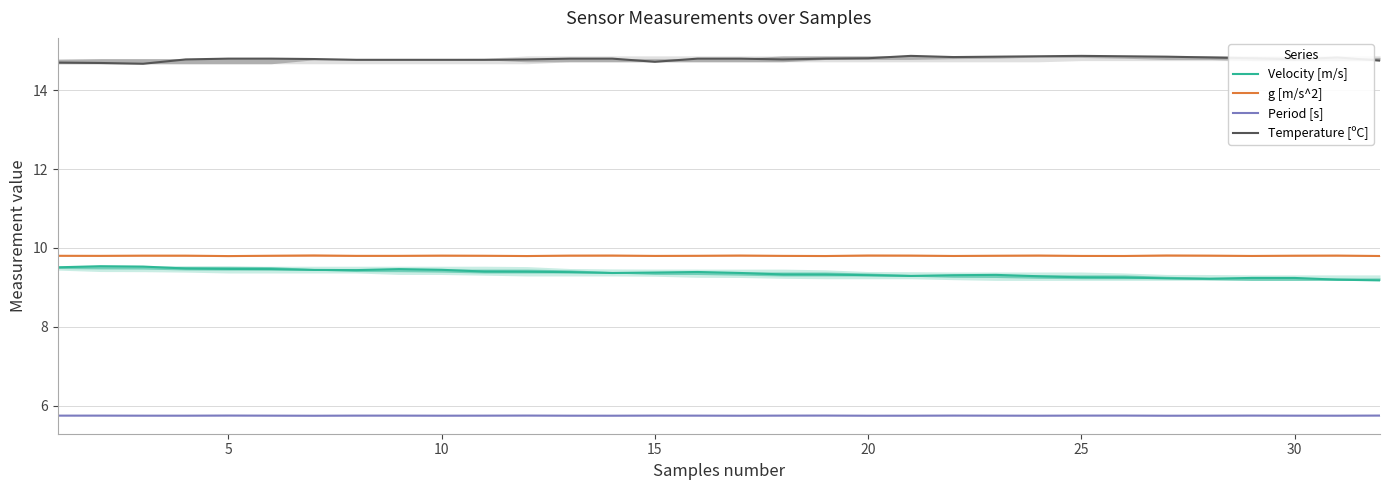

Does the chart have visible grid lines?

Yes